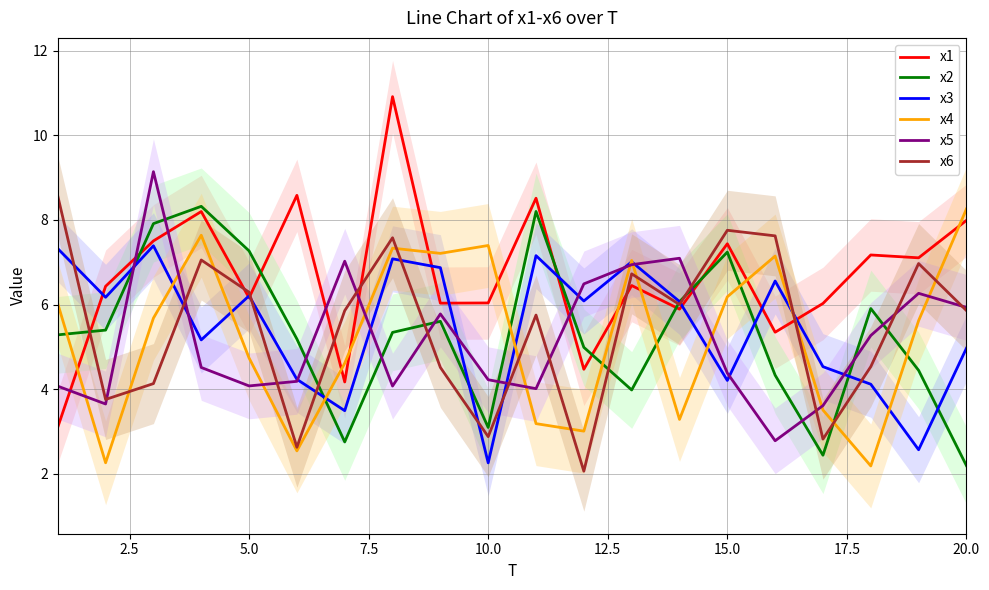

How many data points in x6 are less than 5?

8